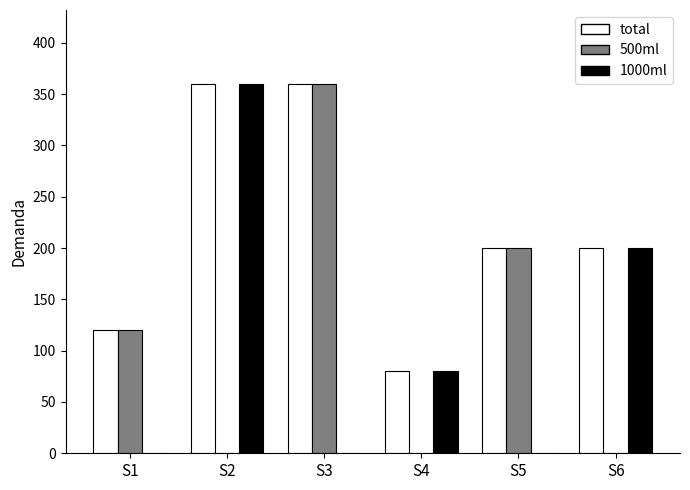

How many distinct data groups are displayed?

3